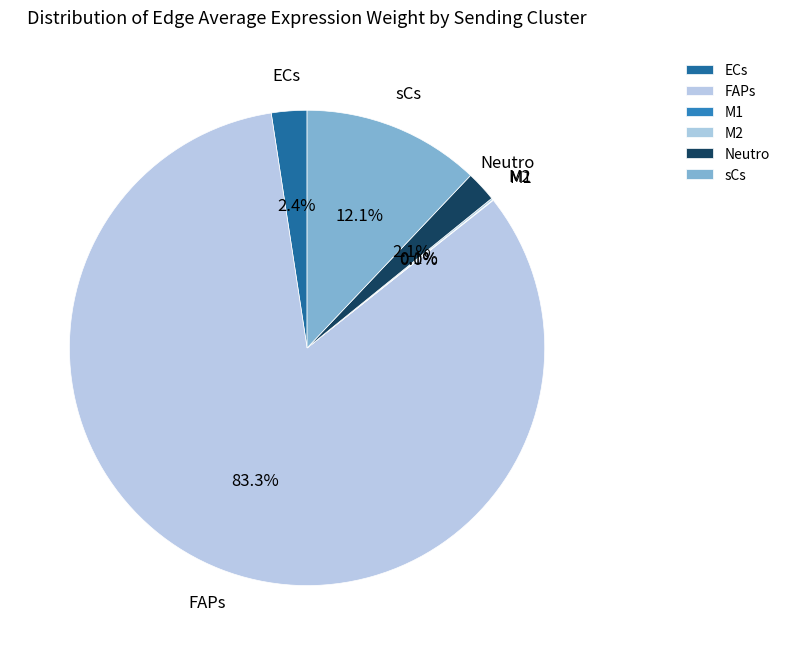

Which category accounts for the majority?

FAPs